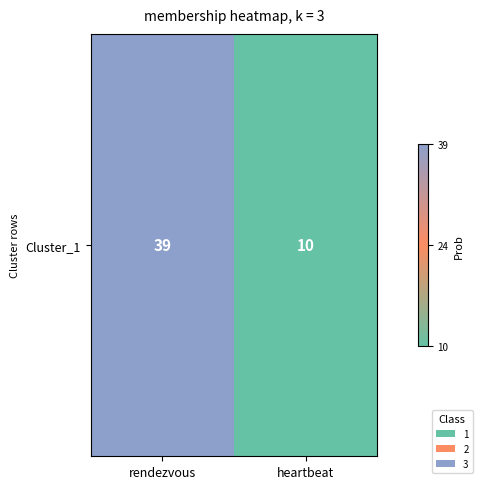

Reading left to right, transcribe all the data shown in this chart.

rendezvous=39	heartbeat=10